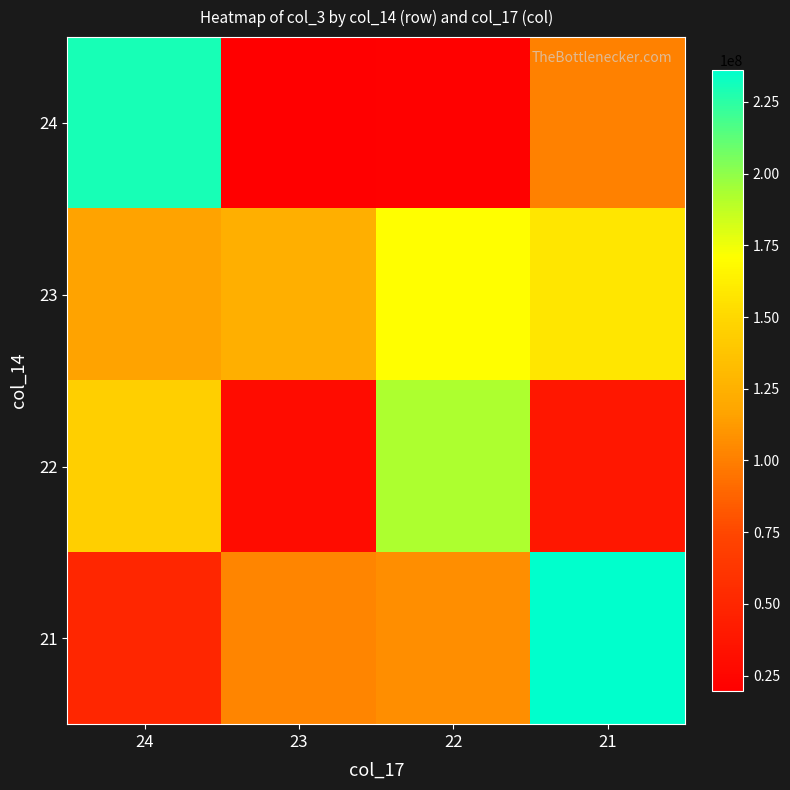

Reading left to right, transcribe all the data shown in this chart.

24: 24=229588112	23=19454224	22=20519296	21=100868768
23: 24=116158008	23=124344600	22=170194600	21=157566728
22: 24=144744104	23=30229608	22=192918528	21=38227152
21: 24=49989472	23=103030176	22=107144368	21=236214856